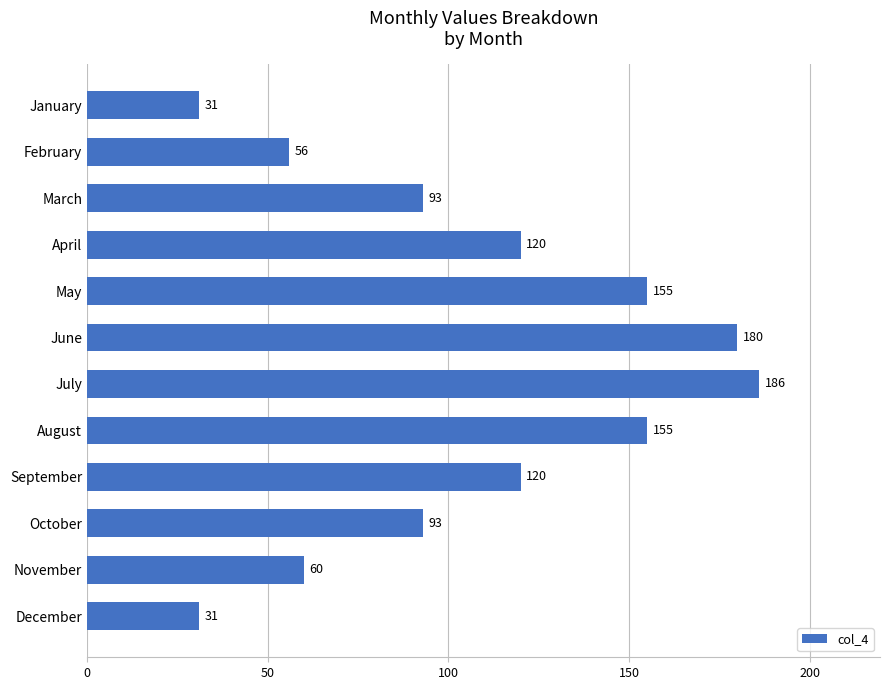

Reading bottom to top, extract all data points from this chart.

31	60	93	120	155	186	180	155	120	93	56	31